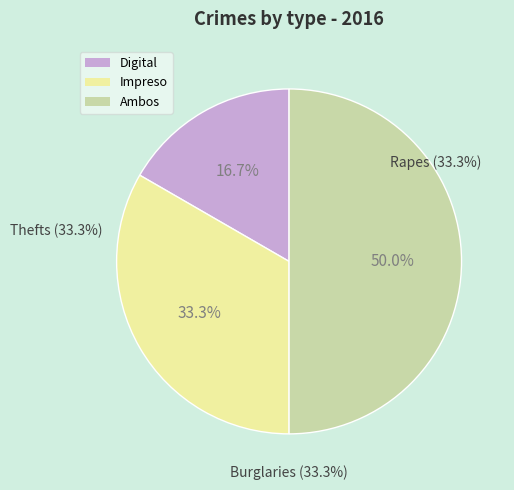

To the nearest percent, what percentage of the pie is Ambos?

50%